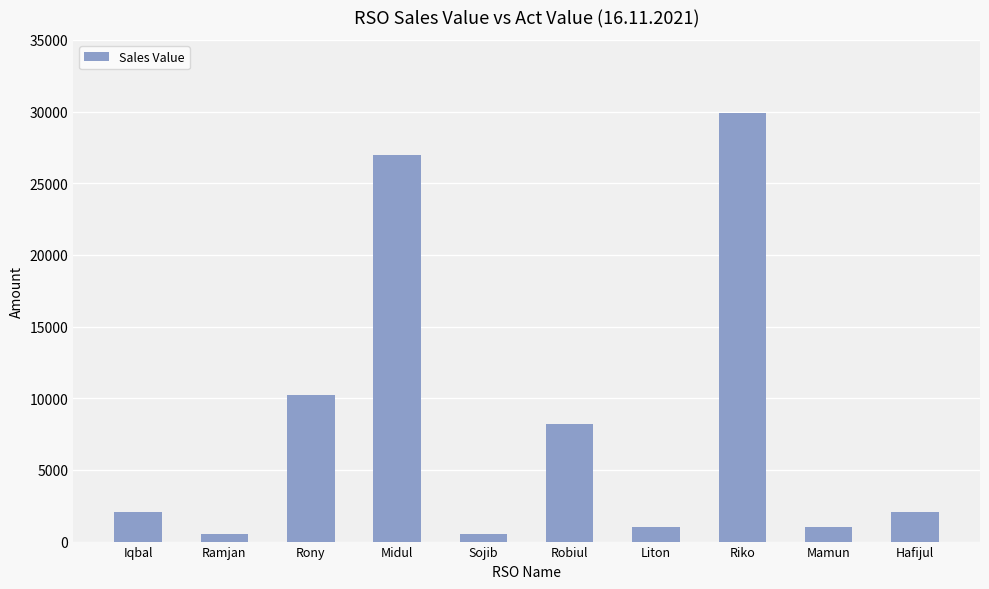

What is the average value?

8245